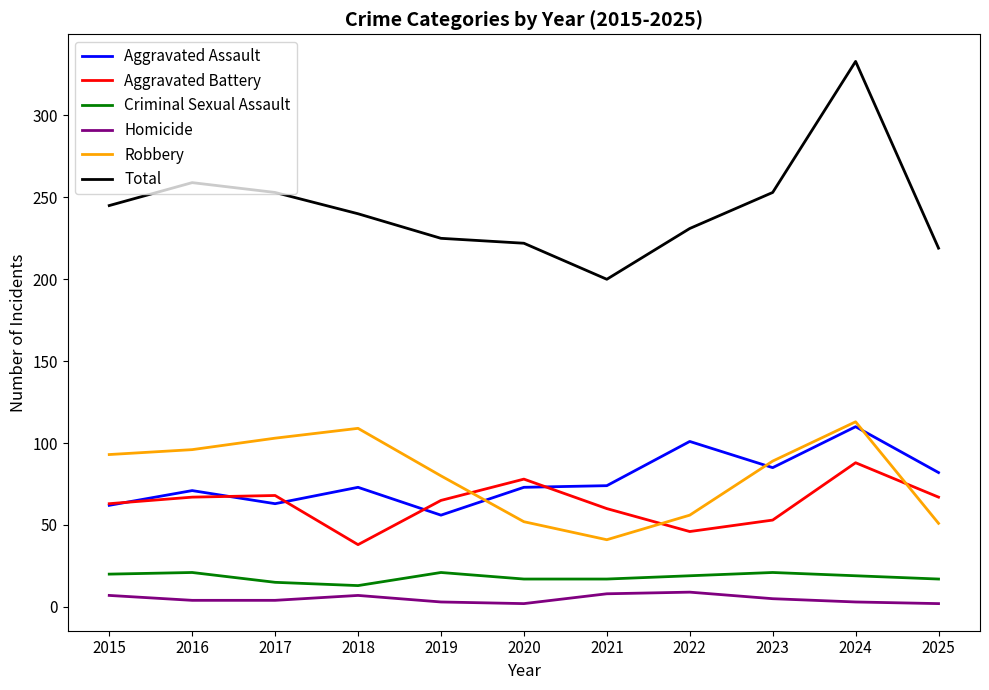

True or false: Aggravated Battery has a value of 63 at 2015.

True